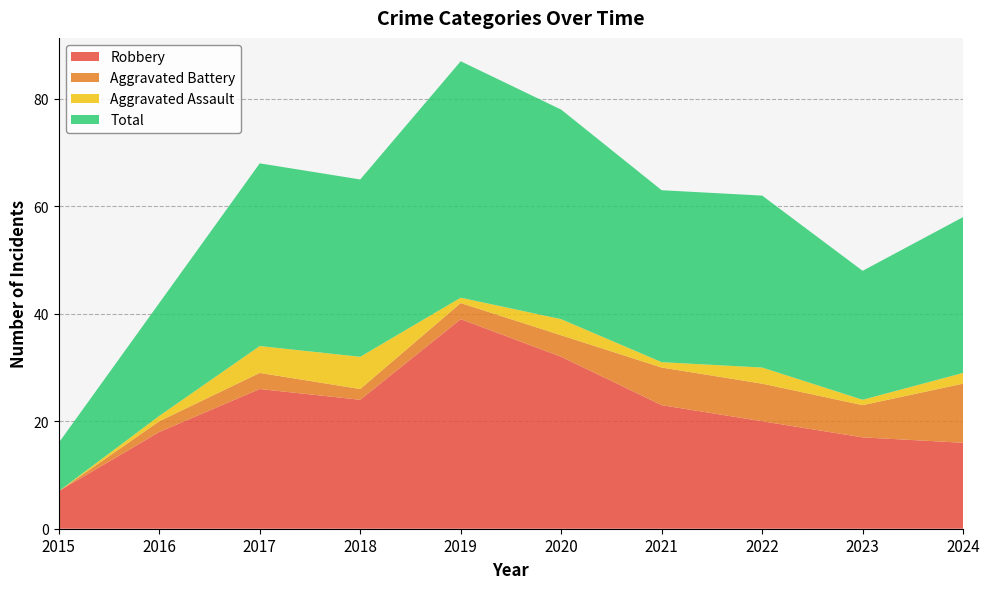

Reading left to right, transcribe all the data shown in this chart.

Robbery: 2015=7	2016=18	2017=26	2018=24	2019=39	2020=32	2021=23	2022=20	2023=17	2024=16
Aggravated Battery: 2015=0	2016=2	2017=3	2018=2	2019=3	2020=4	2021=7	2022=7	2023=6	2024=11
Aggravated Assault: 2015=0	2016=1	2017=5	2018=6	2019=1	2020=3	2021=1	2022=3	2023=1	2024=2
Total: 2015=9	2016=21	2017=34	2018=33	2019=44	2020=39	2021=32	2022=32	2023=24	2024=29